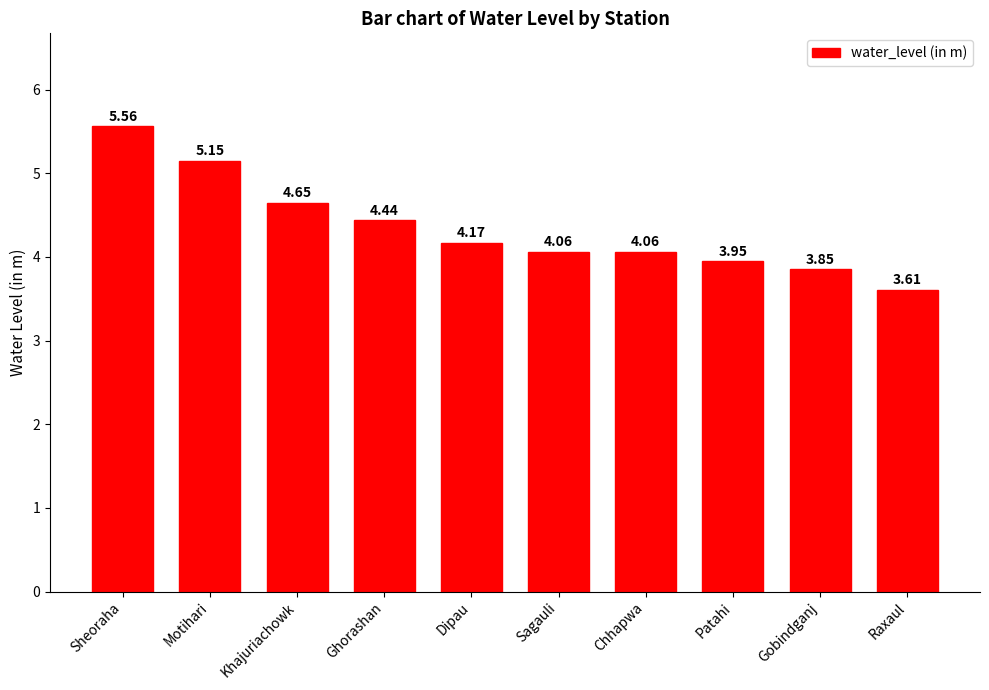

At which label does the data first exceed 4?

Sheoraha